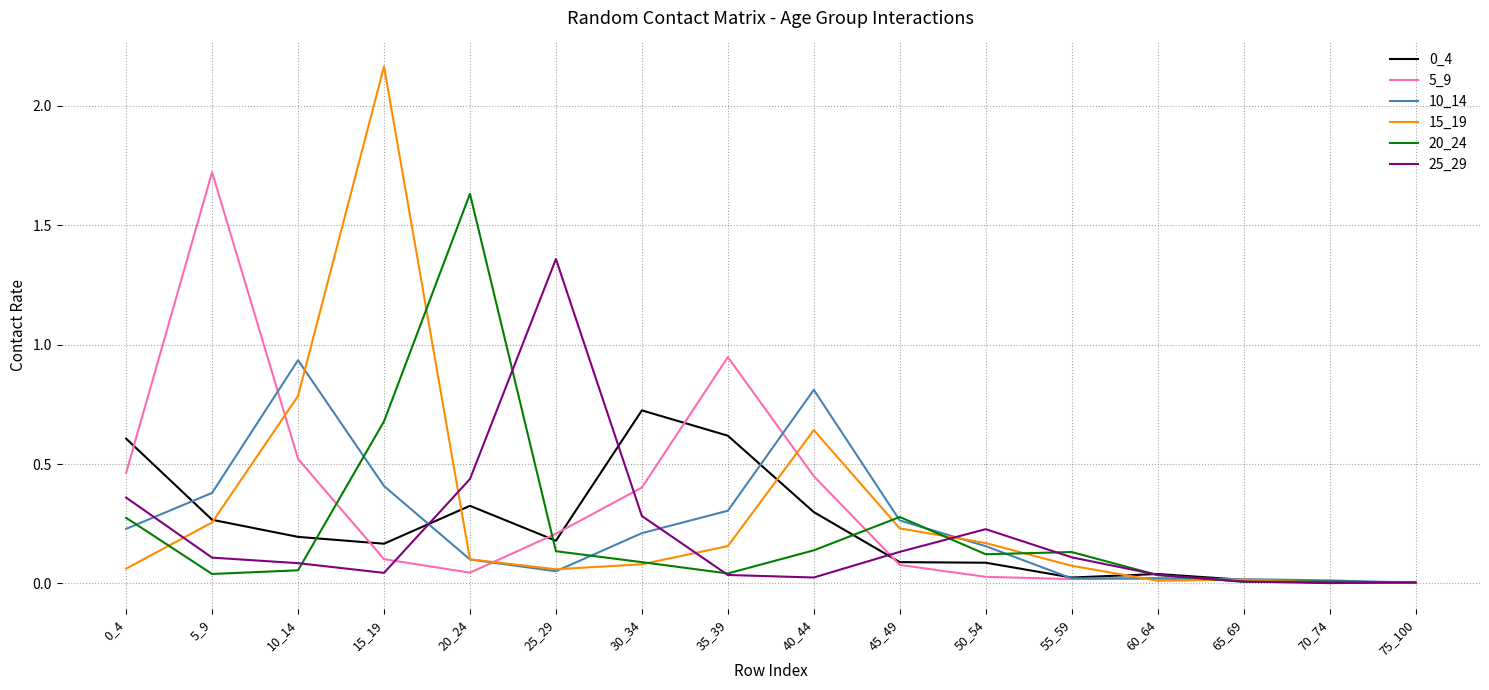

At which label is 15_19 closest to 1?

10_14